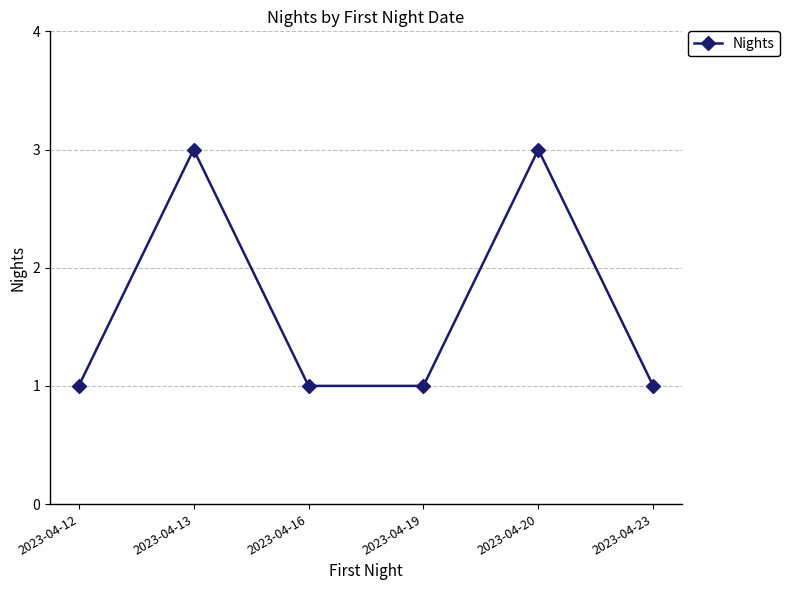

Where is the first local maximum?

2023-04-13